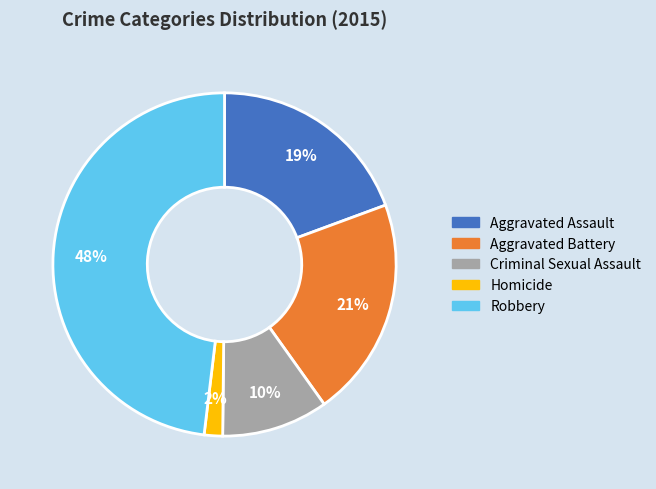

What is the largest slice in the pie chart?

Robbery